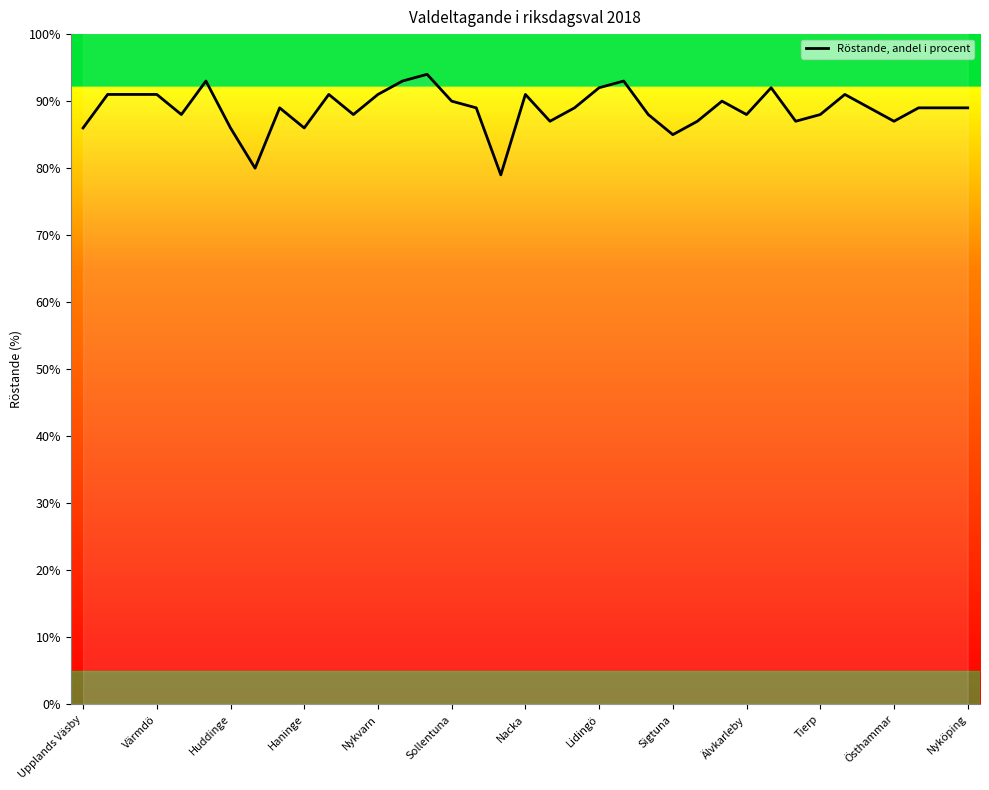

Approximately how many times larger is the value at 31 compared to 16?

1.0